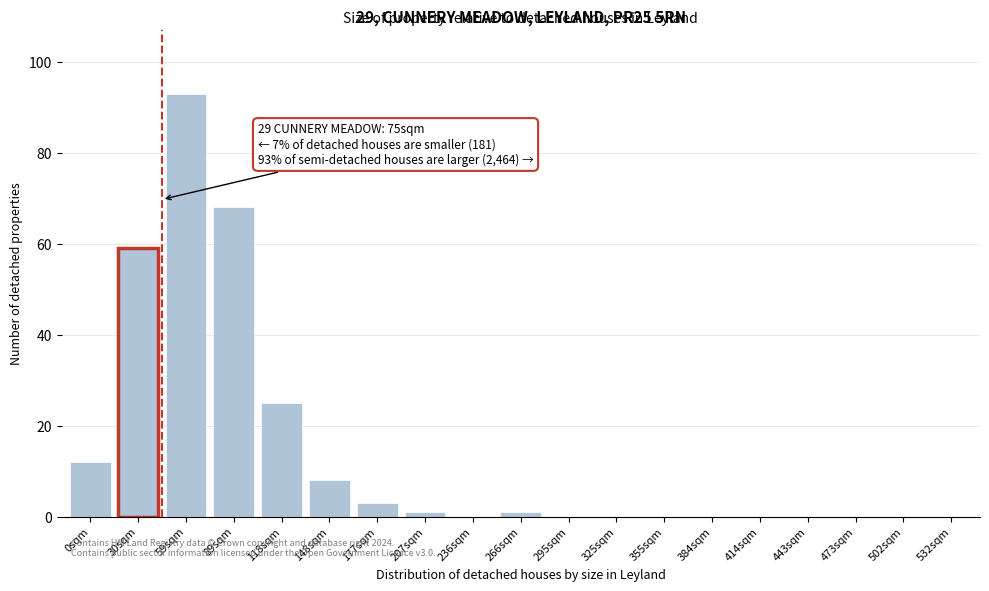

Reading left to right, extract all data points from this chart.

0sqm=12	30sqm=59	59sqm=93	89sqm=68	118sqm=25	148sqm=8	177sqm=3	207sqm=1	236sqm=0	266sqm=1	295sqm=0	325sqm=0	355sqm=0	384sqm=0	414sqm=0	443sqm=0	473sqm=0	502sqm=0	532sqm=0